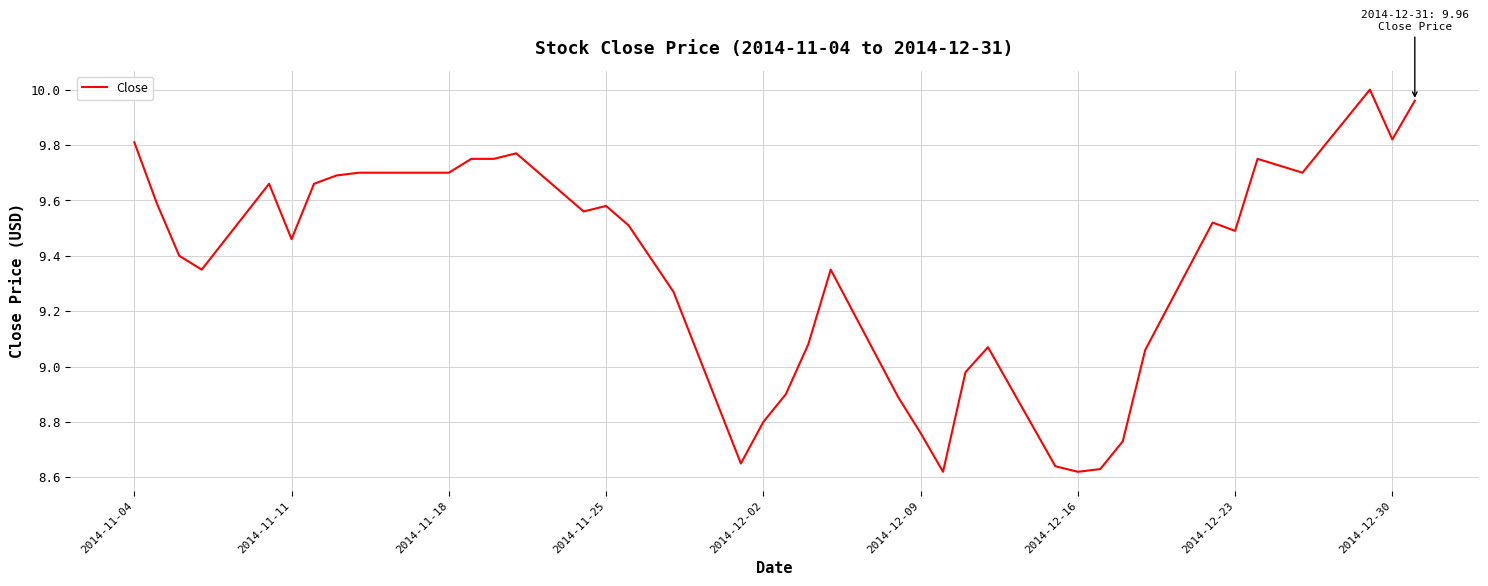

What is the difference between the maximum and minimum values?

1.4